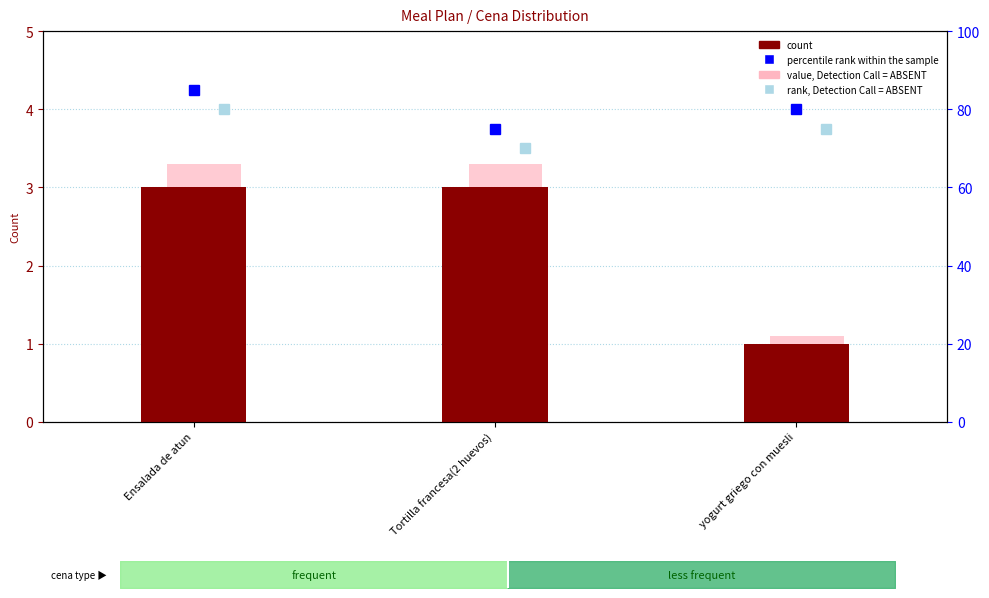

What is the average value of the count series?

2.3